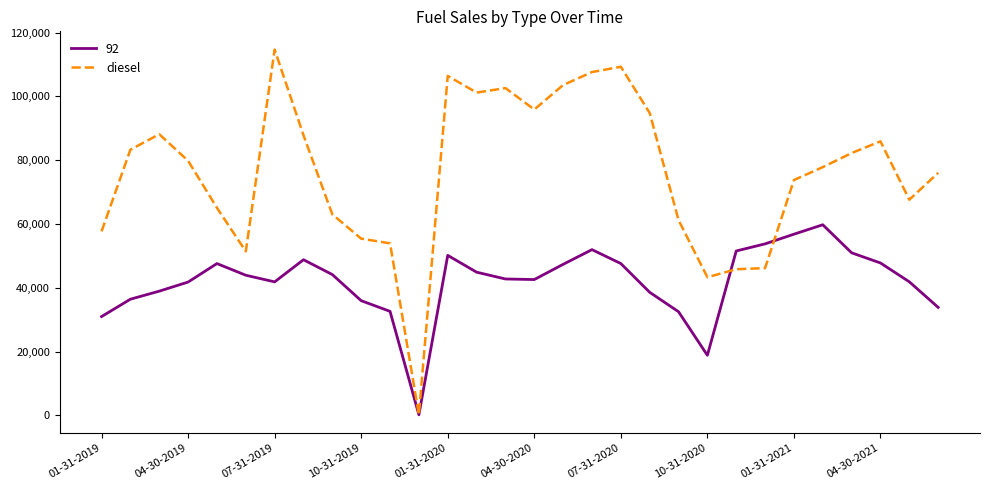

What is the maximum value for 92?

59764.0